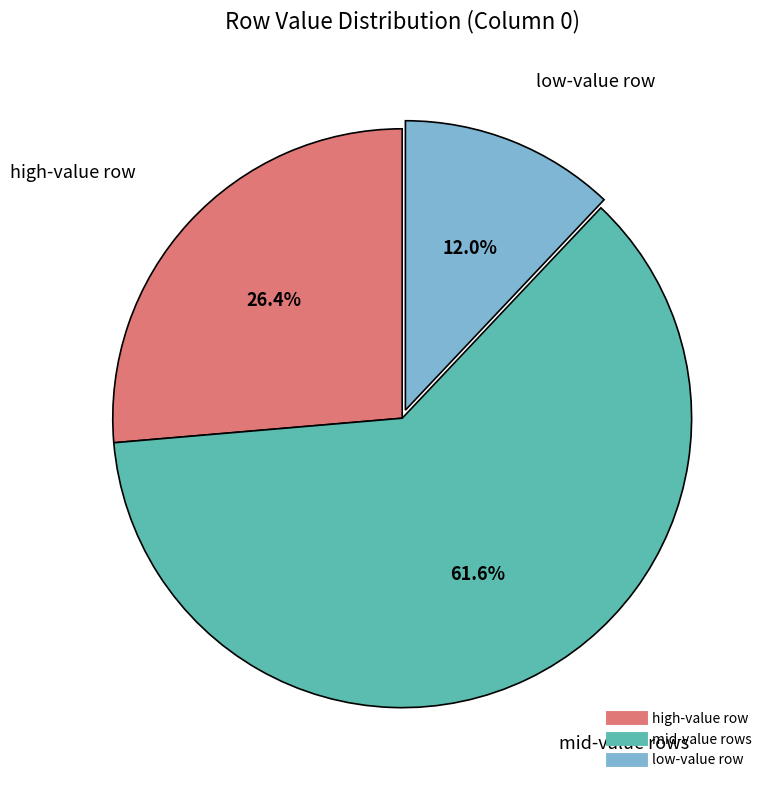

Does any single category account for the majority?

Yes